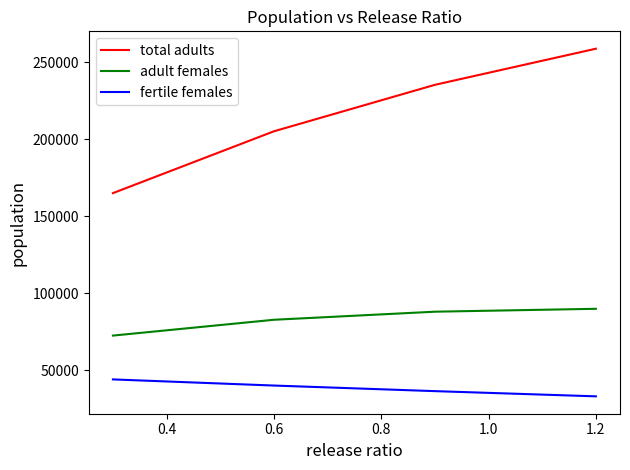

Which series has the widest spread of values?

total adults